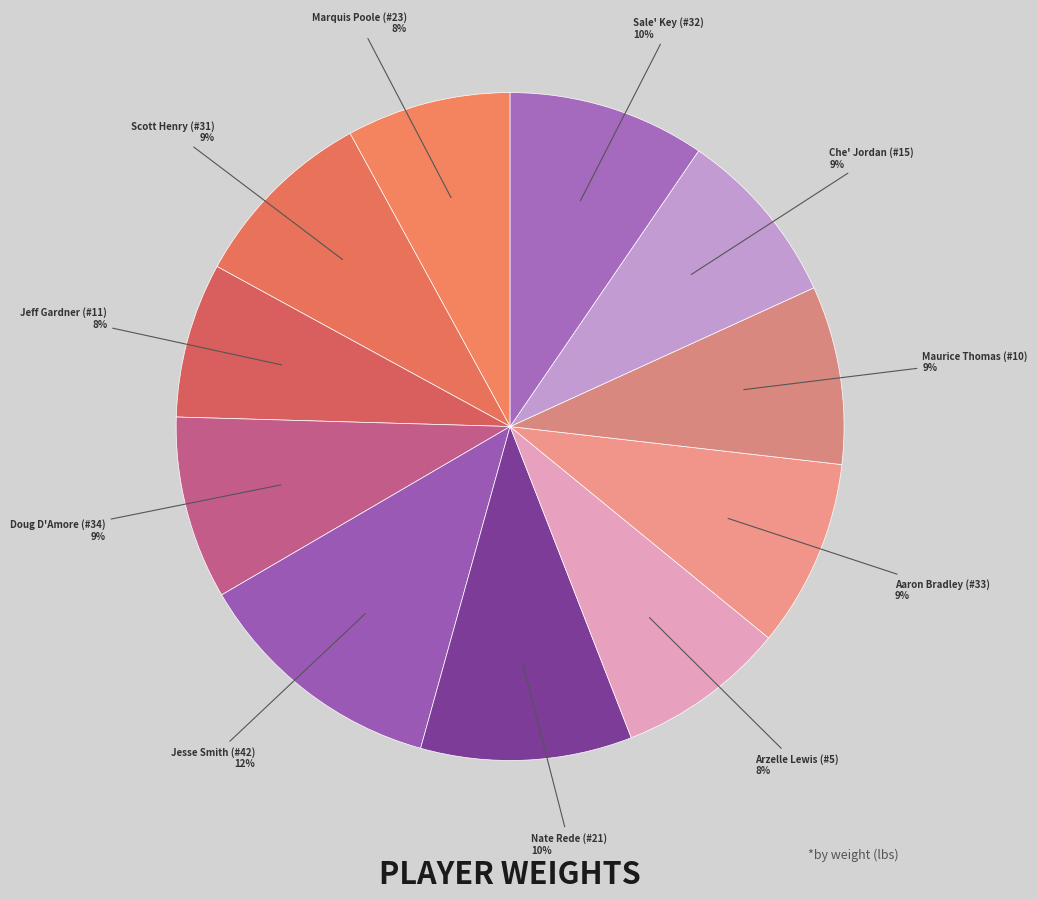

How many segments does this pie chart have?

11